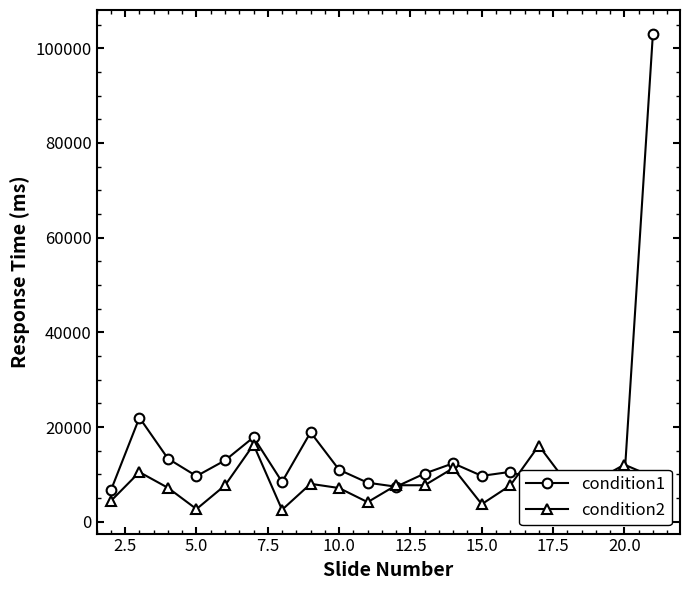

True or false: condition1 has more than 1 interior local peaks.

True